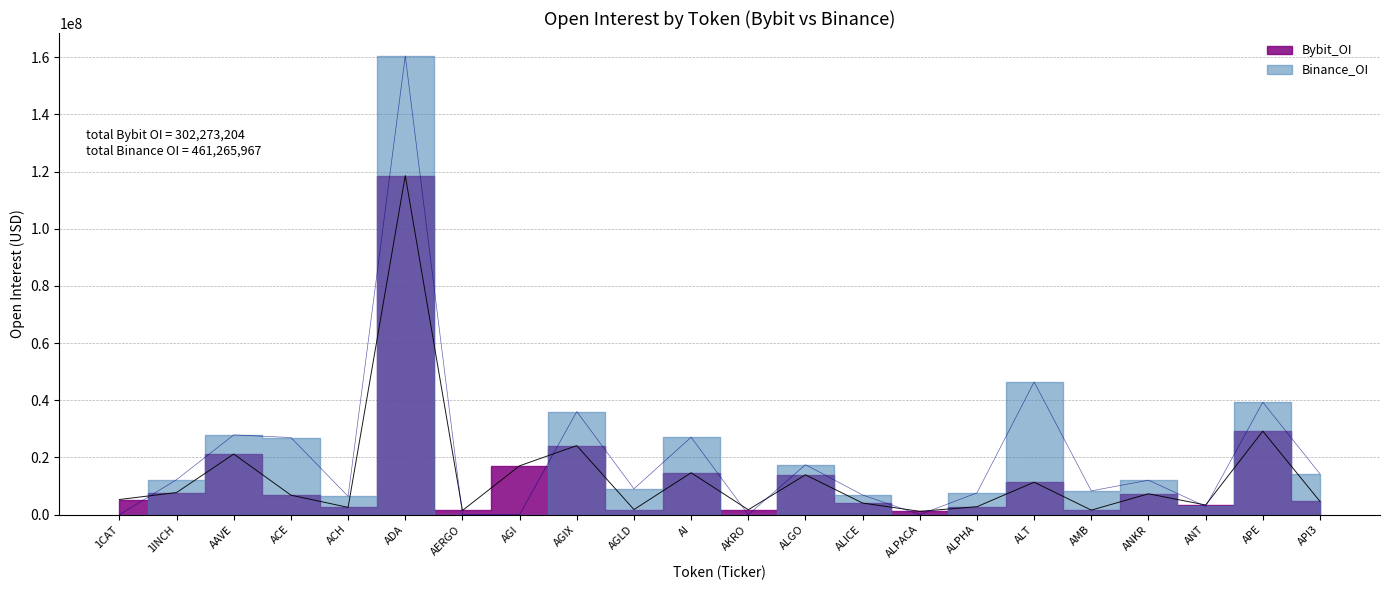

Is the value of Binance_OI at AMB greater than the value of Bybit_OI at ALICE?

Yes